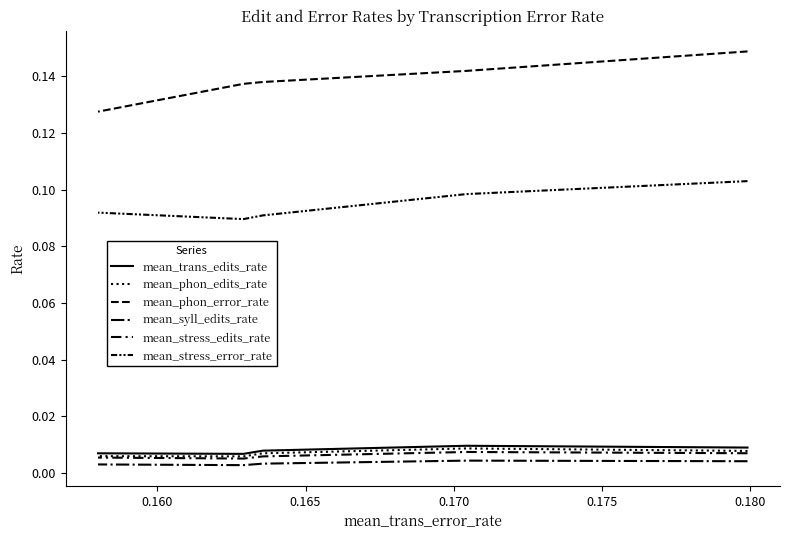

Where is mean_stress_edits_rate nearest to the value 0?

0.170